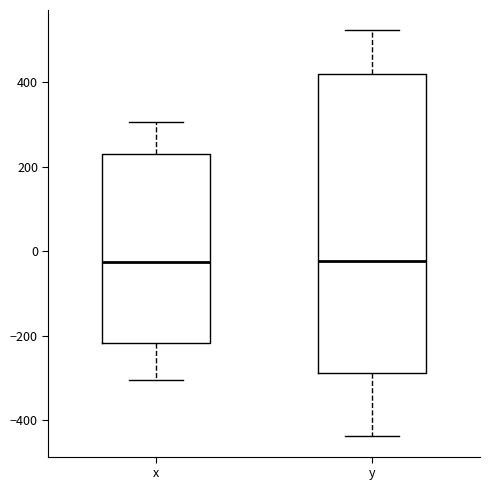

Reading left to right, read every box against the y-axis: the position of its median line, the range the box covers, and the ends of its whiskers. The values are not printed on the chart, so give them approximately, as read against the axis.

x: median -20, box -220 to 240, whiskers -300 to 300
y: median -20, box -280 to 420, whiskers -440 to 520